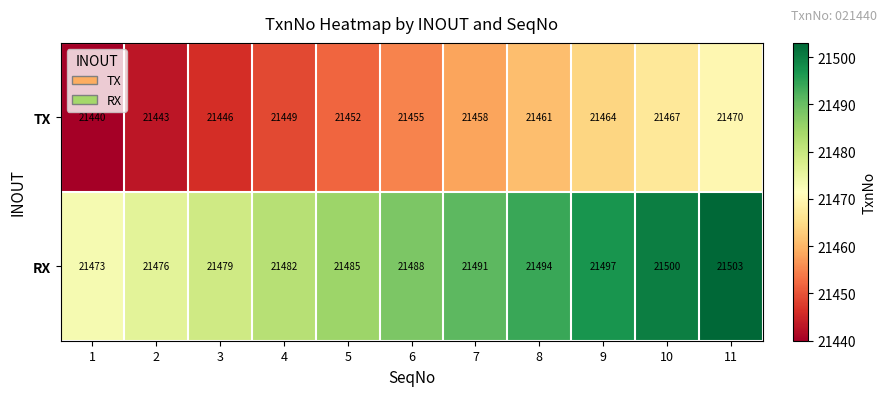

Count the RX values in the range 21479 to 21497.

7